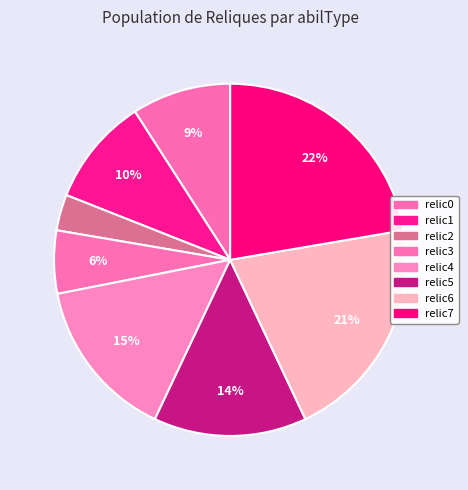

Is the sum of relic6 and relic4 greater than half?

No